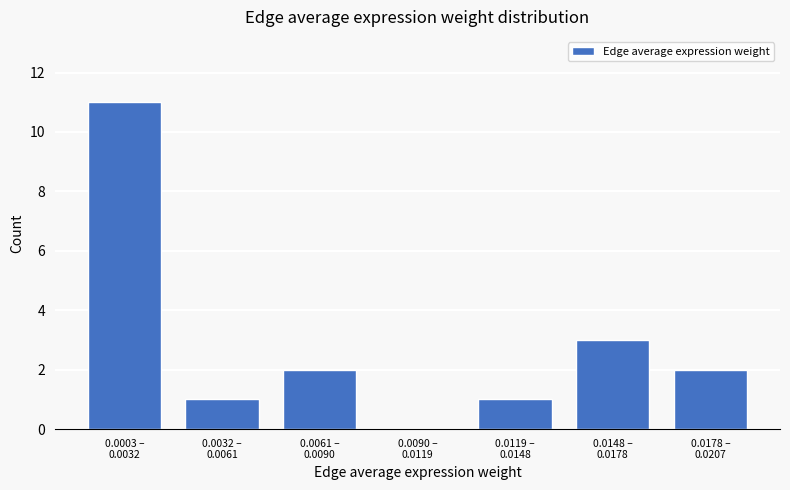

What is the greatest value displayed?

11